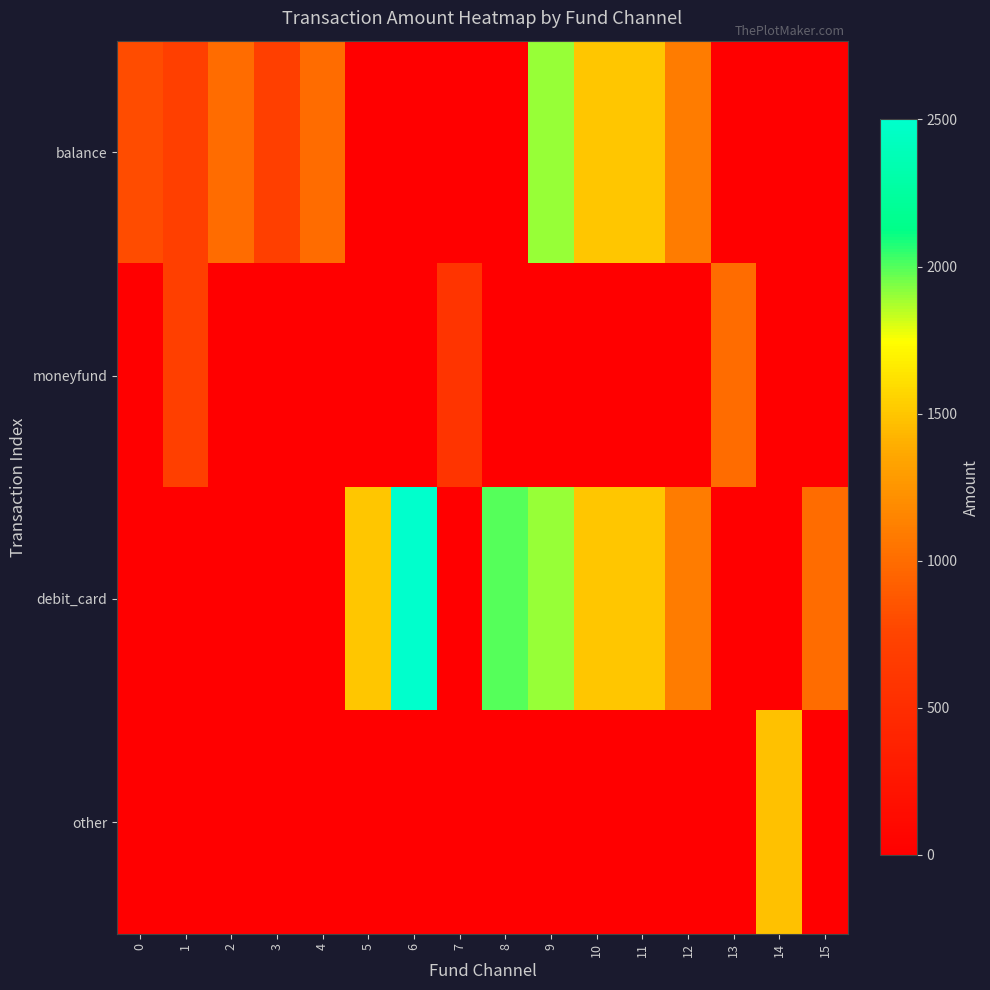

Between 0 and 4, which is larger?

4